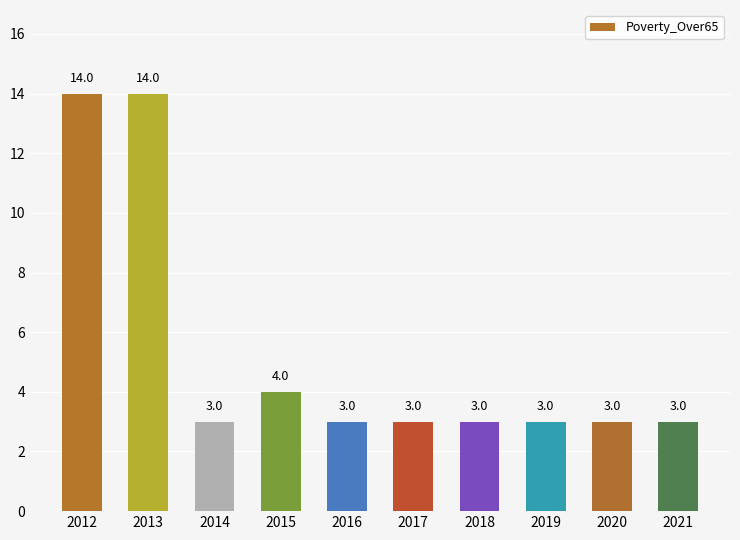

Reading left to right, what are all the values shown in this chart?

14	14	3	4	3	3	3	3	3	3